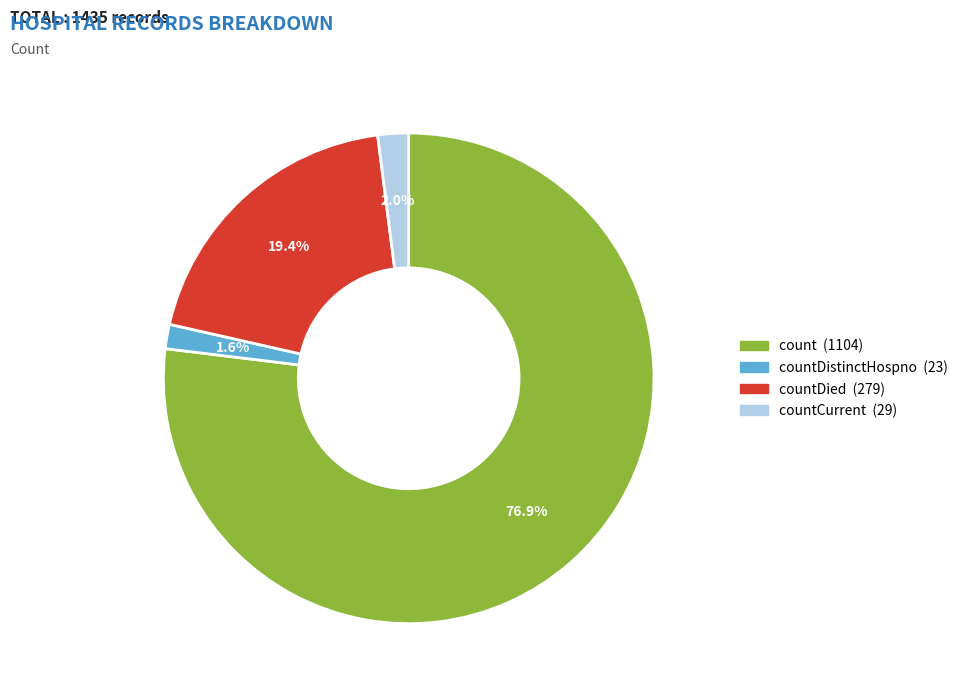

Does any single category account for the majority?

Yes